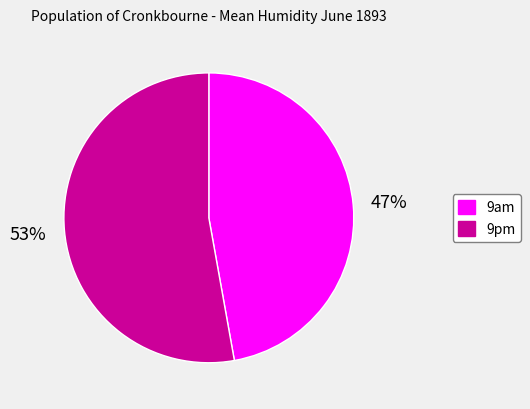

To the nearest percent, what percentage of the pie is 9am?

47%